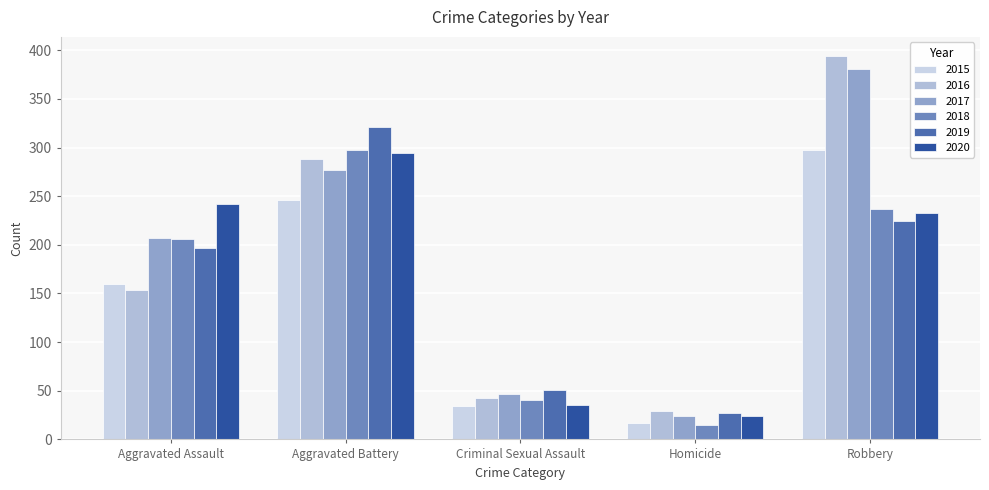

Rank the series at Criminal Sexual Assault from highest to lowest value.

2019, 2017, 2016, 2018, 2020, 2015